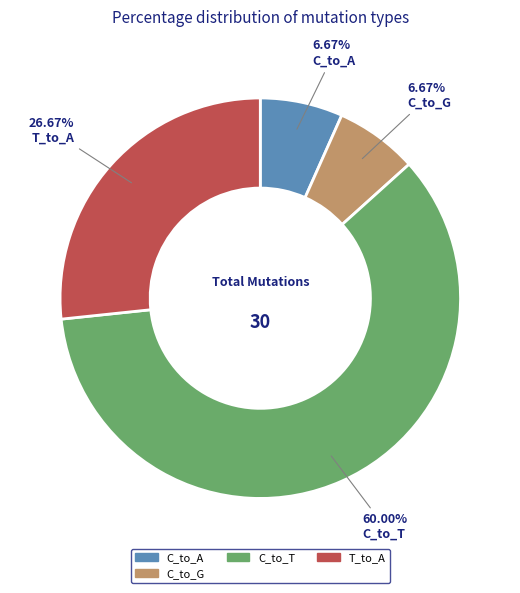

Is there any slice that represents more than half of the pie?

Yes